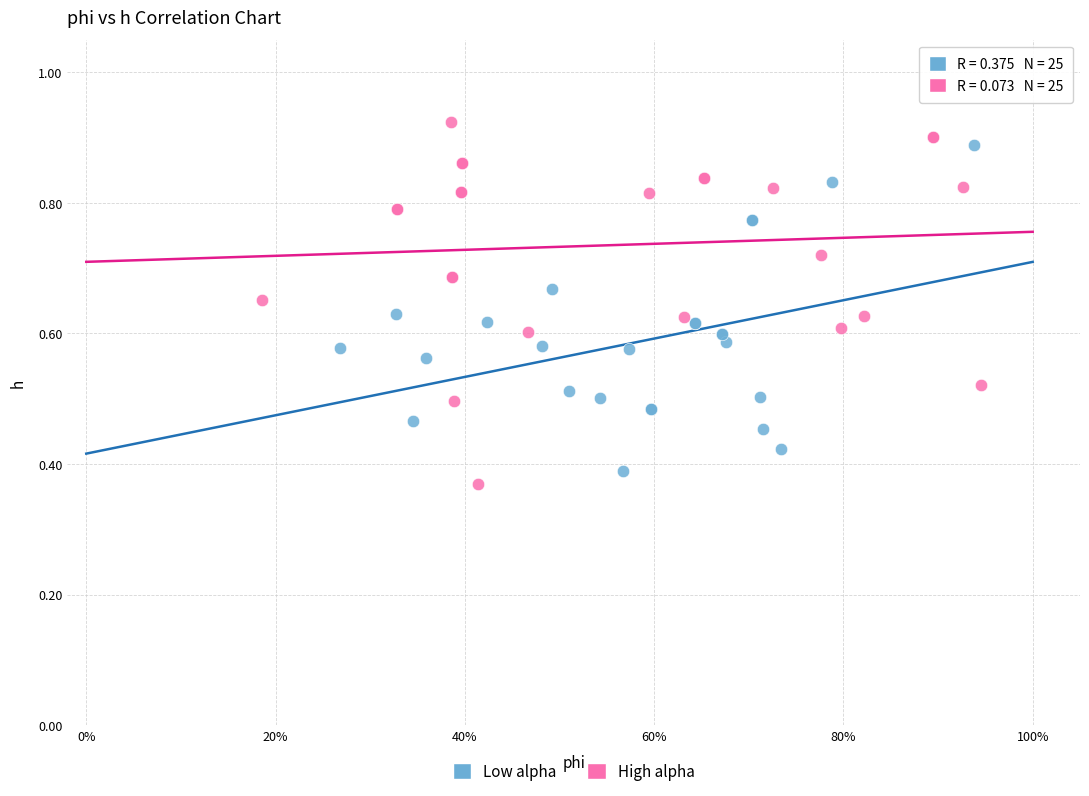

Which series has the widest spread of Y values?

High alpha